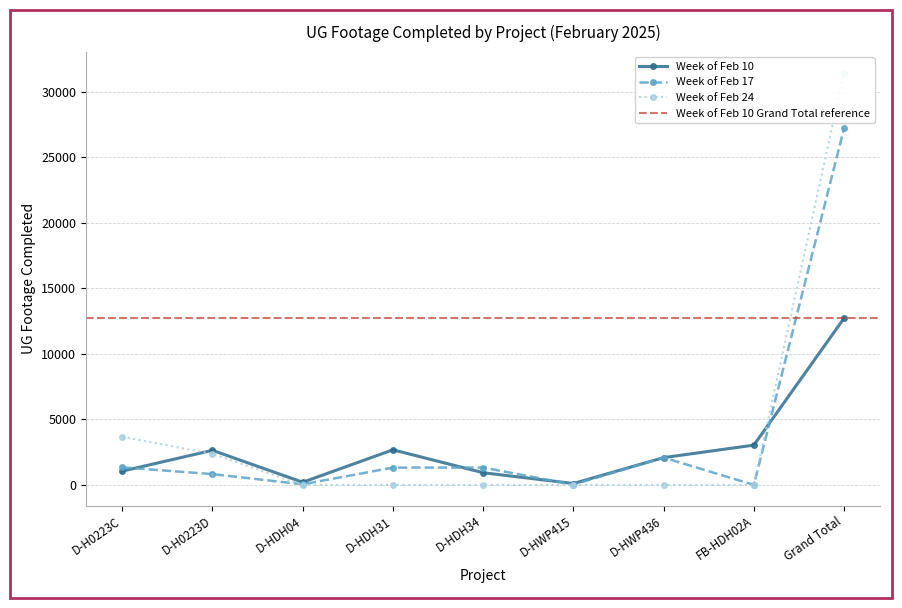

Reading left to right, list all the values displayed in this chart.

Week of Feb 10: 1049	2639	202	2677	929	106	2082	3035	12719
Week of Feb 17: 1339	823	47	1319	1324	21	2085	0	27211
Week of Feb 24: 3668	2368	0	0	0	0	0	0	31456